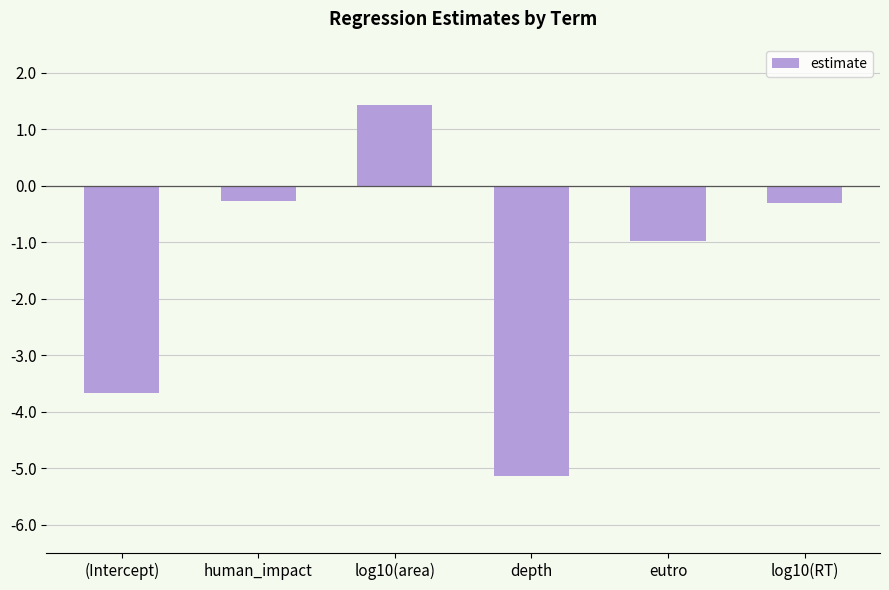

Reading right to left, extract all data points from this chart.

log10(RT)=-0.3	eutro=-1.0	depth=-5.1	log10(area)=1.4	human_impact=-0.3	(Intercept)=-3.7